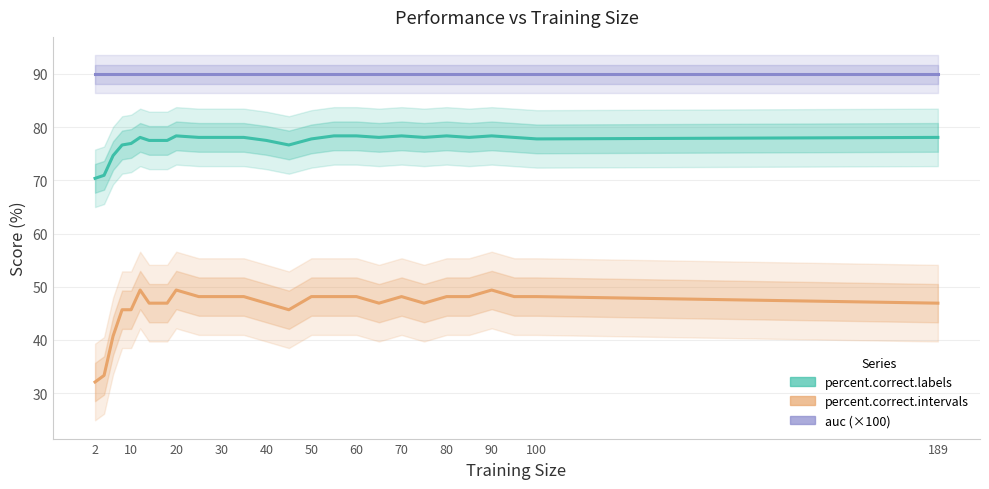

Is it true that percent.correct.labels equals 126.7 at 20?

False